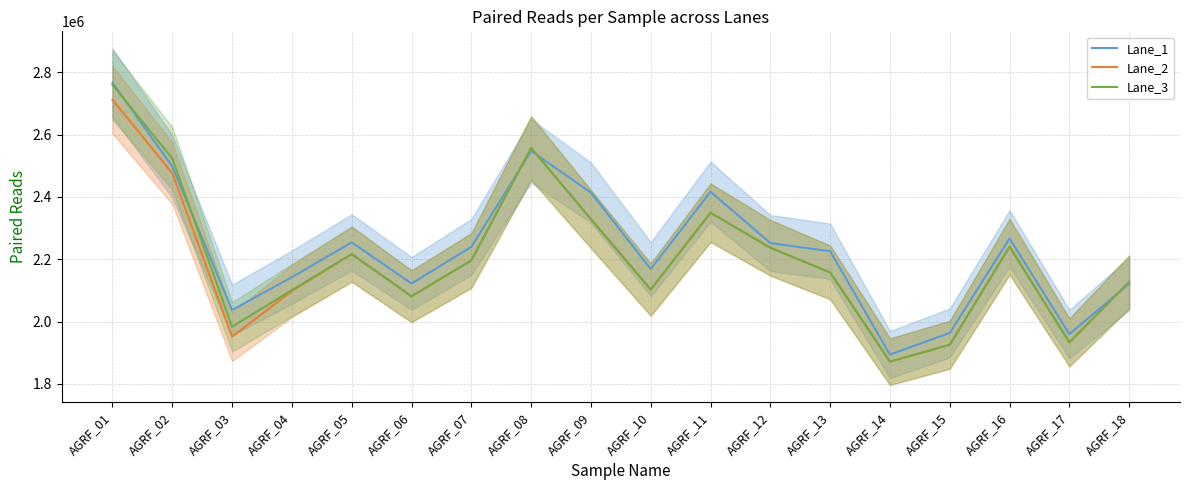

What value does the Lane_2 series have at AGRF_11, to the nearest 100?

2349400